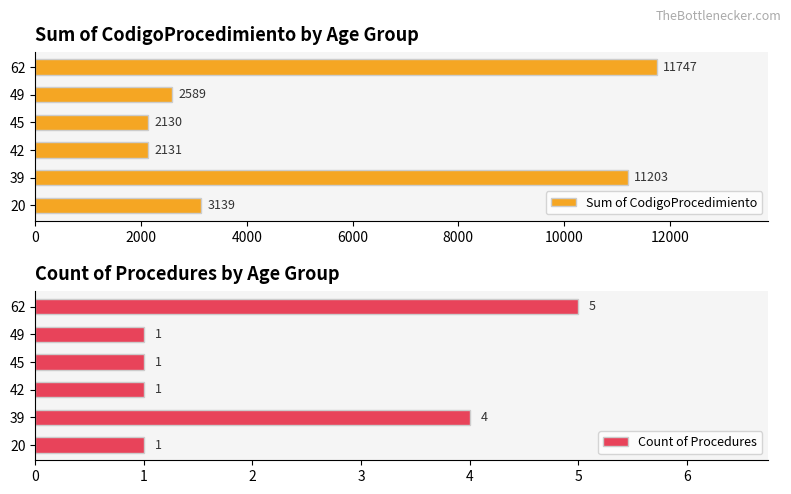

What is the sum of the Sum of CodigoProcedimiento values at 45 and 62?

13877